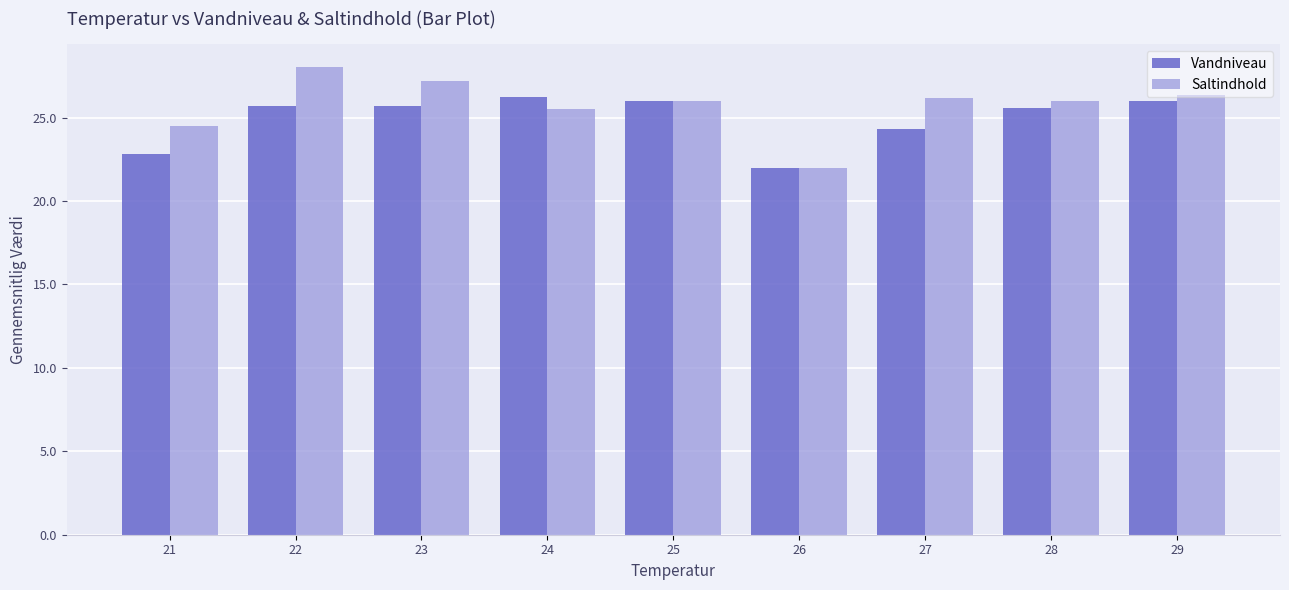

How many bars are there in each group?

2